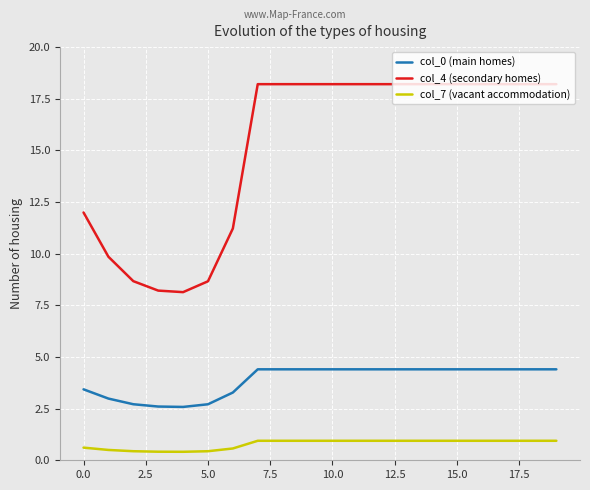

What are all the series names shown in the legend?

col_0 (main homes), col_4 (secondary homes), col_7 (vacant accommodation)